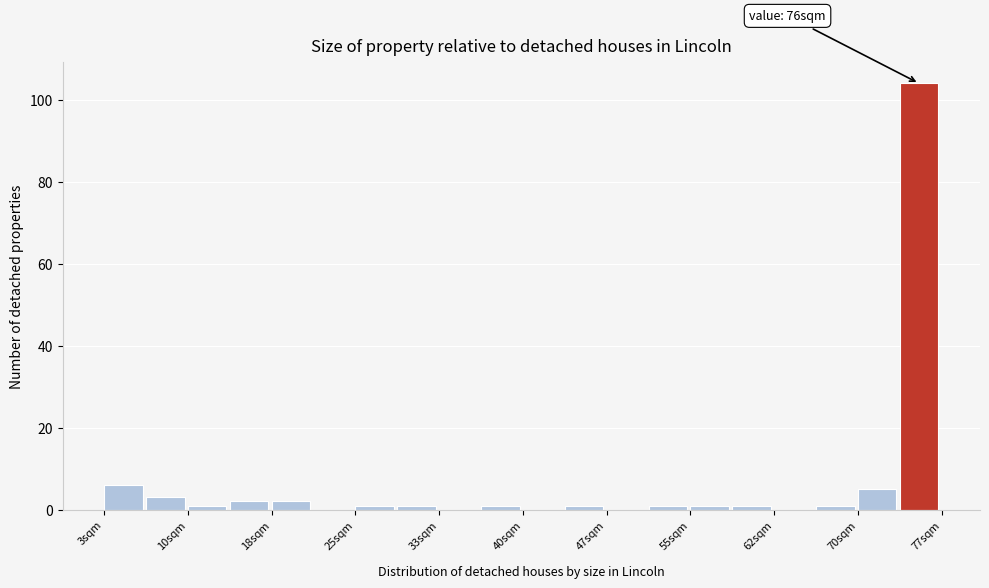

Around what value on the x-axis is the tallest bar? Give the approximate position of its centre, as read against the axis.

75